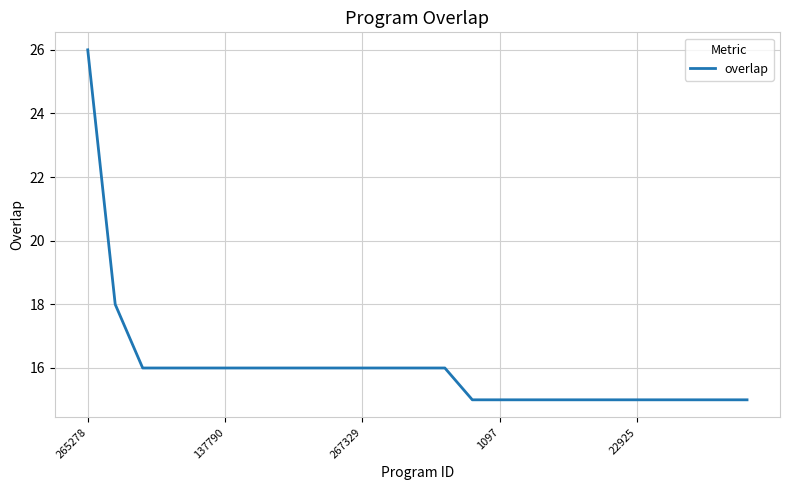

What is the greatest value displayed?

26